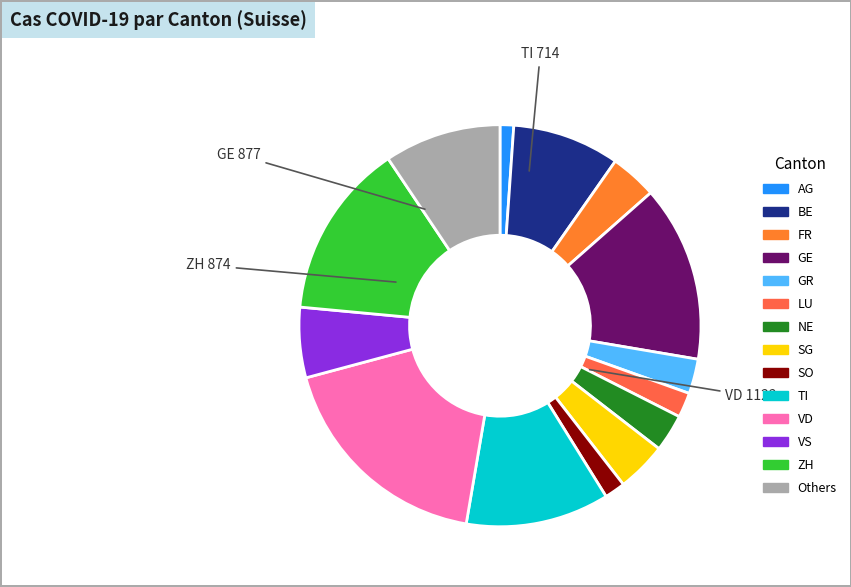

Is there a majority slice in this chart?

No